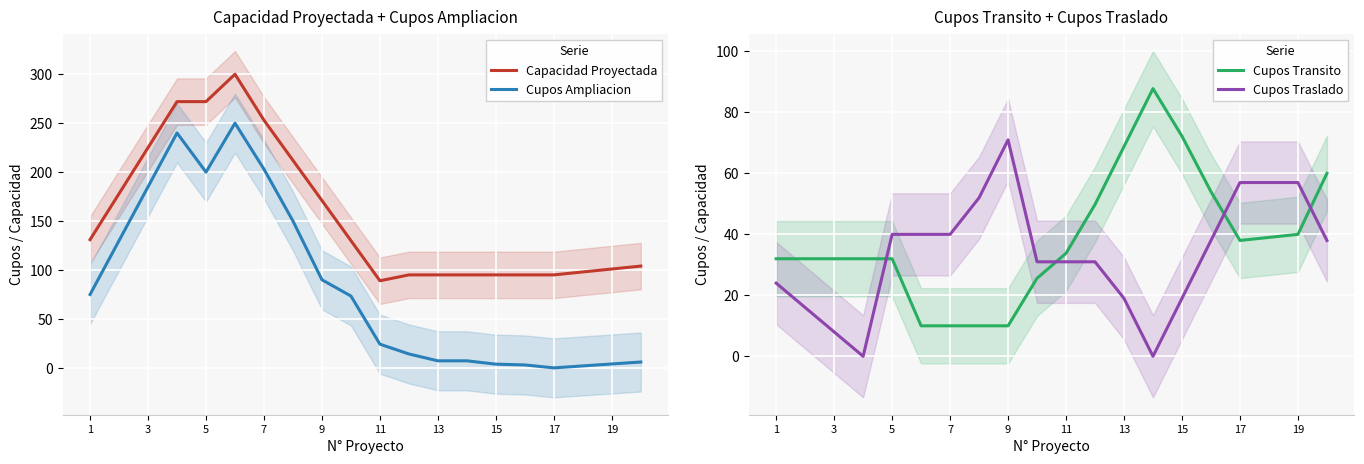

The value of Capacidad Proyectada at 13 is 95.0. True or false?

True